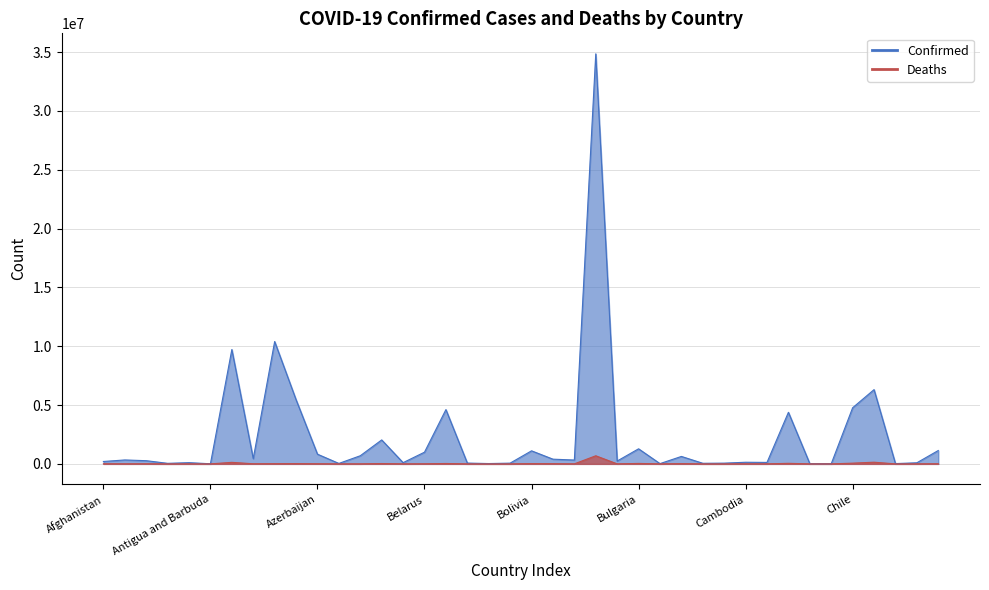

At which label does Confirmed reach its minimum?

Chad